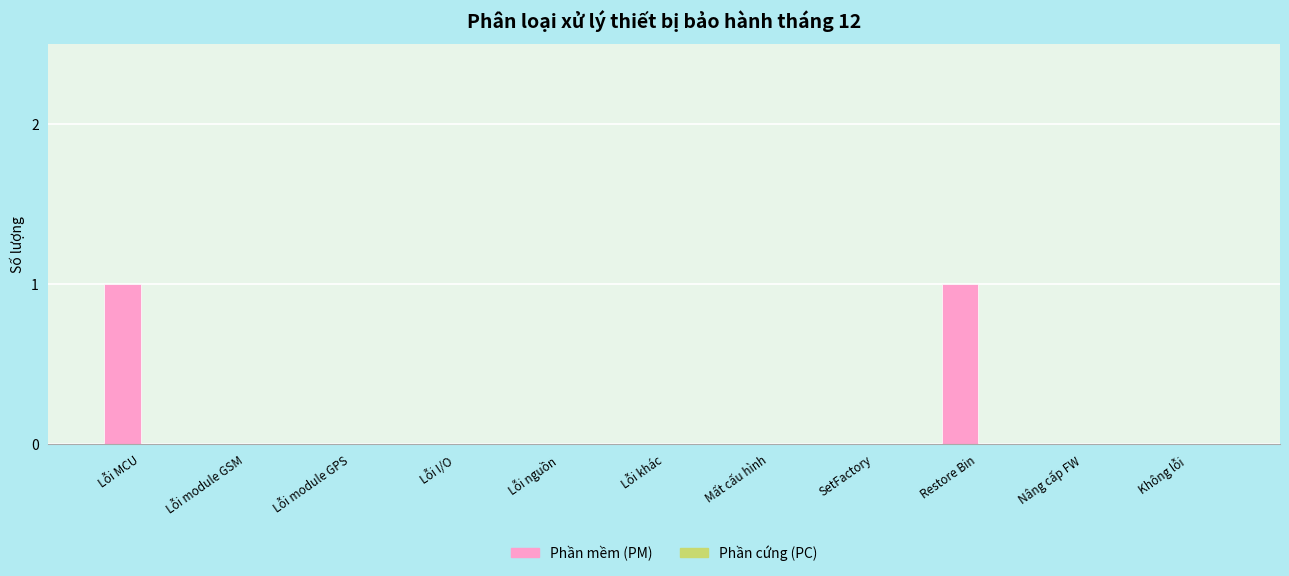

Is it true that the value at Lỗi I/O is 1?

False